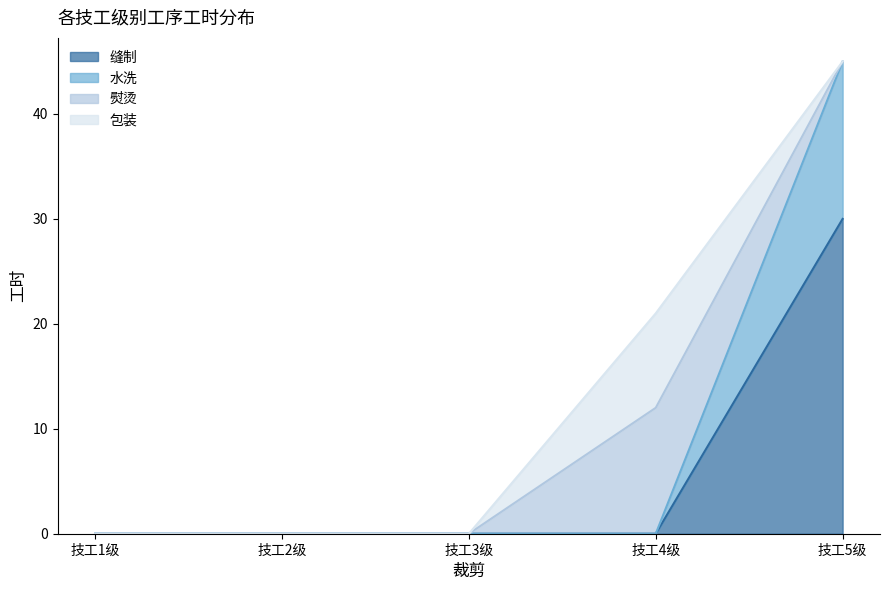

The value of 缝制 at 技工4级 is 18. True or false?

False